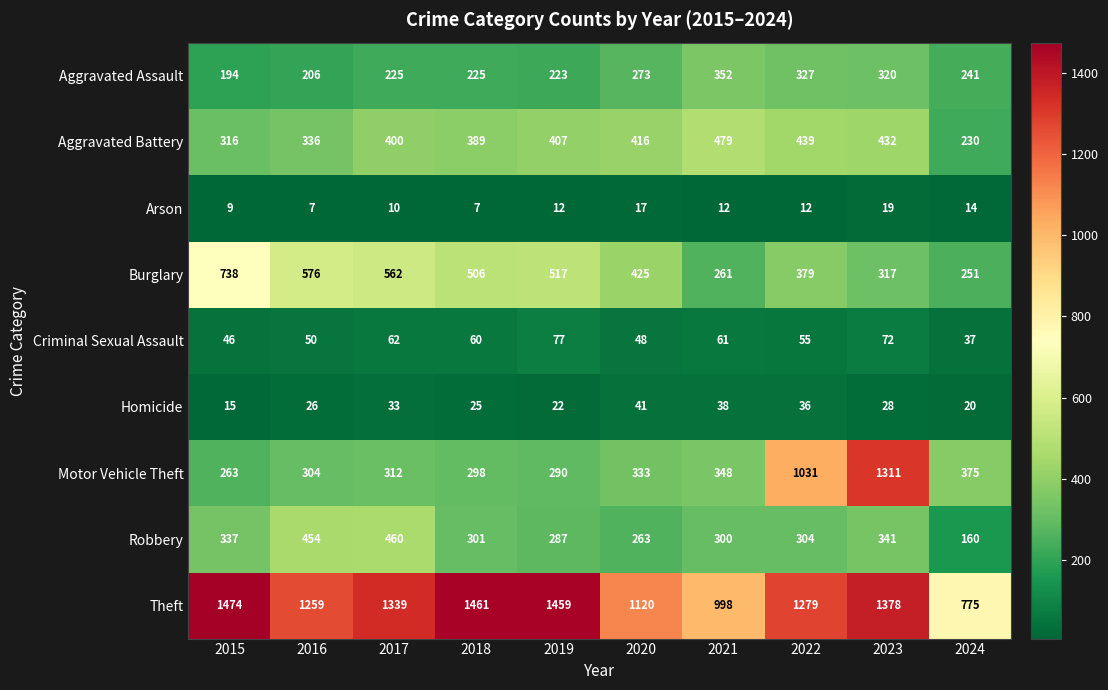

What is the greatest value displayed?

1474